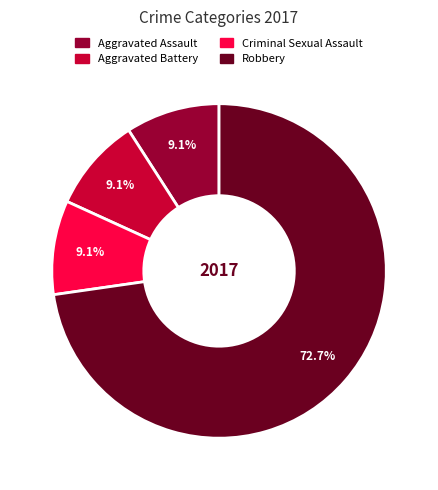

Count the number of slices in the pie.

4